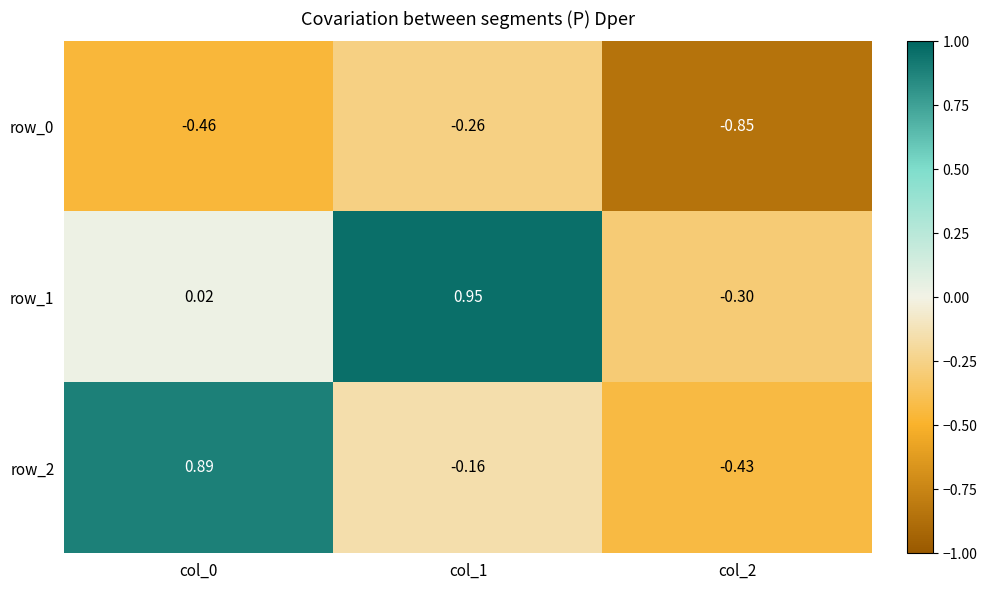

Which category has the highest value in the row_1 series?

col_1